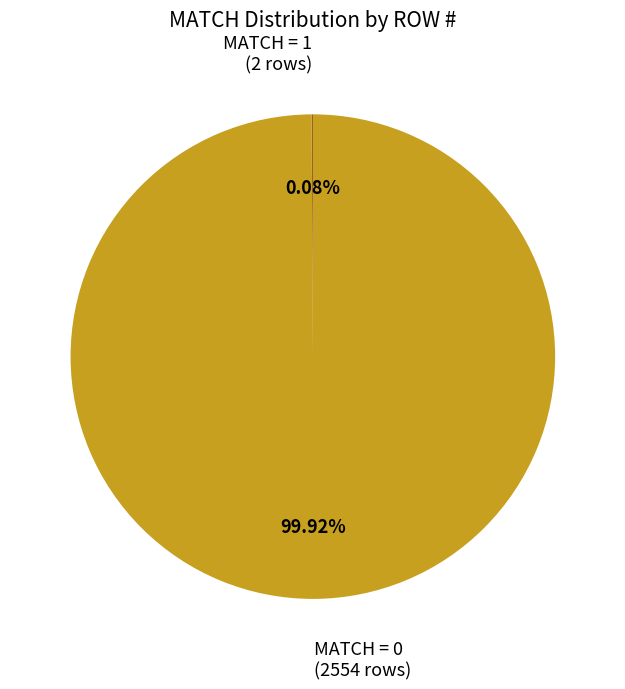

Does any single category account for the majority?

Yes